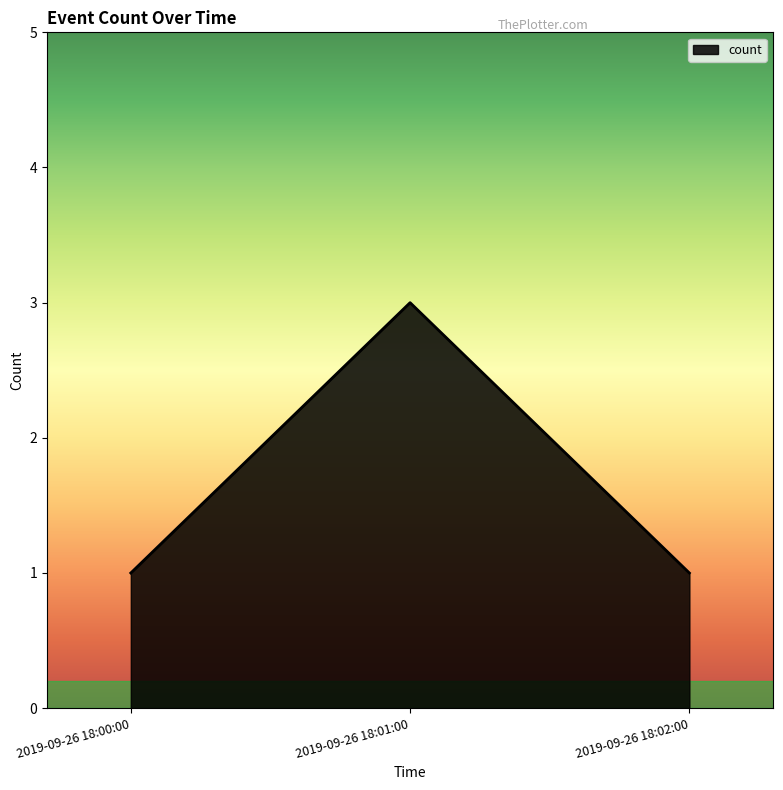

Between 2019-09-26 18:01:00 and 2019-09-26 18:00:00, which is larger?

2019-09-26 18:01:00